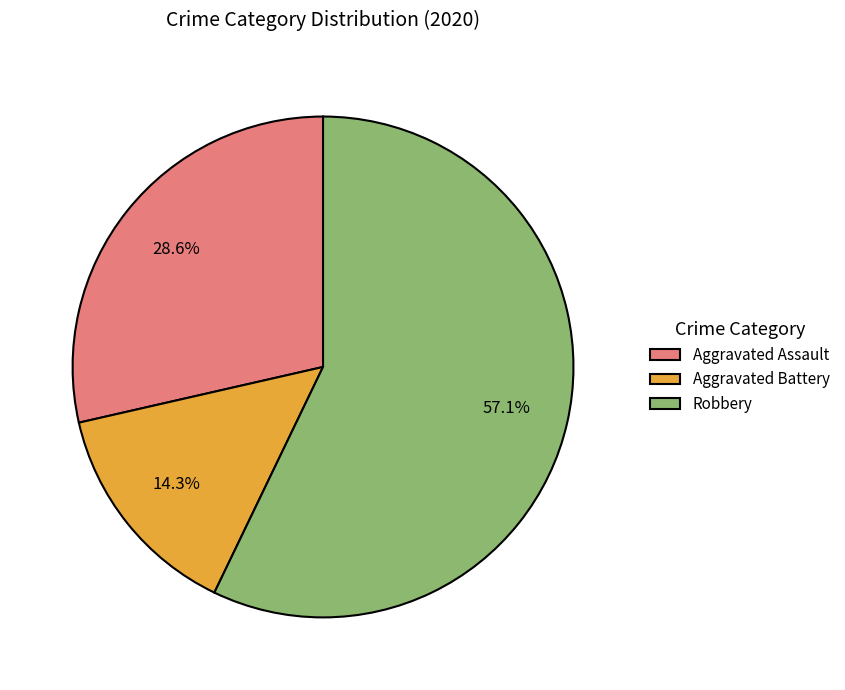

True or false: Robbery accounts for 57% of the total.

True